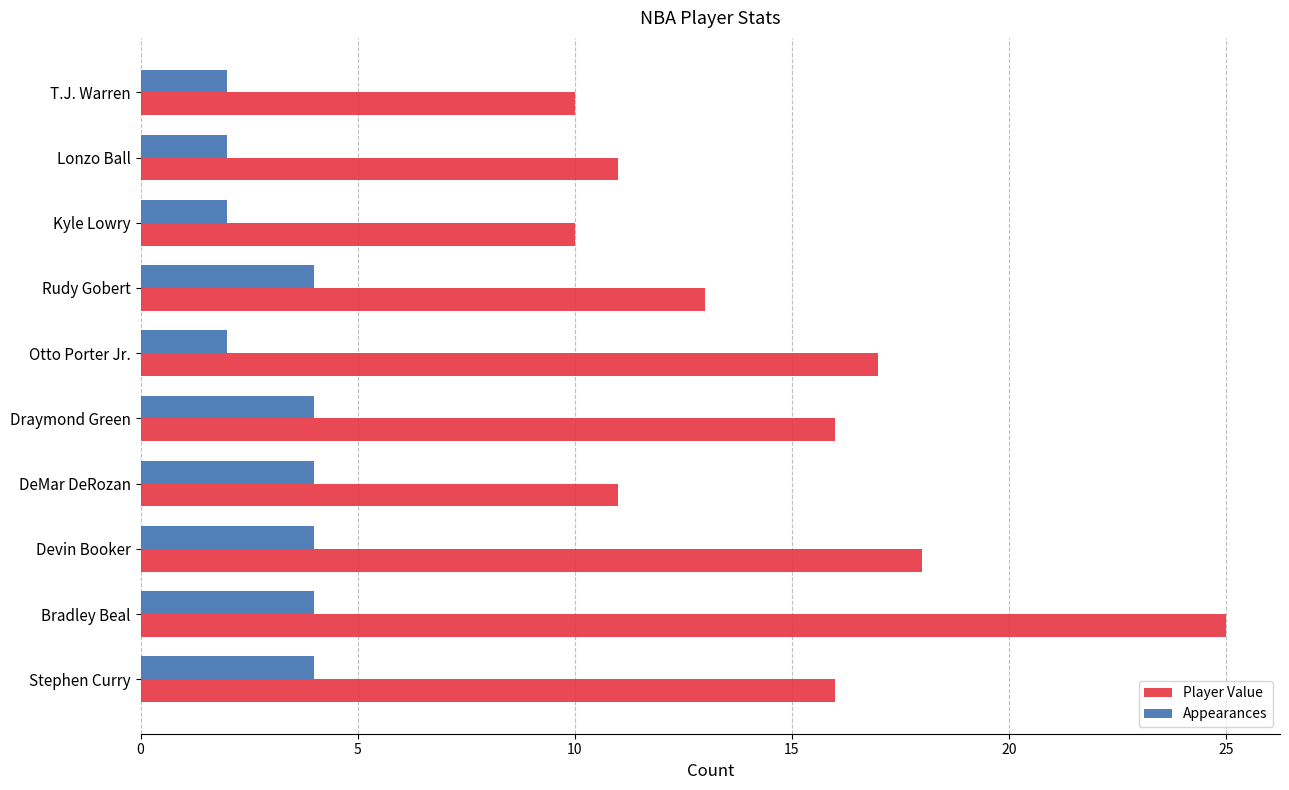

What is the difference between the second highest and second lowest values in the Player Value series?

8